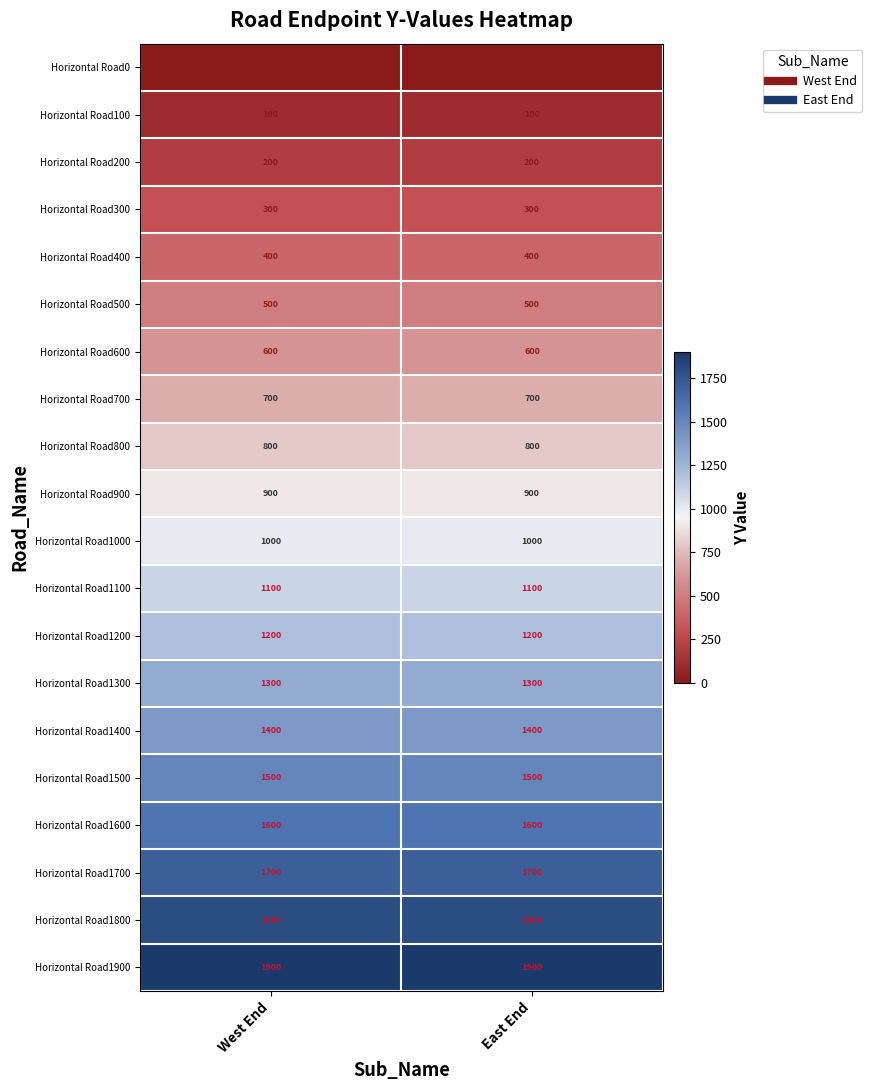

Is it true that Horizontal Road1900 equals 1900 at East End?

True